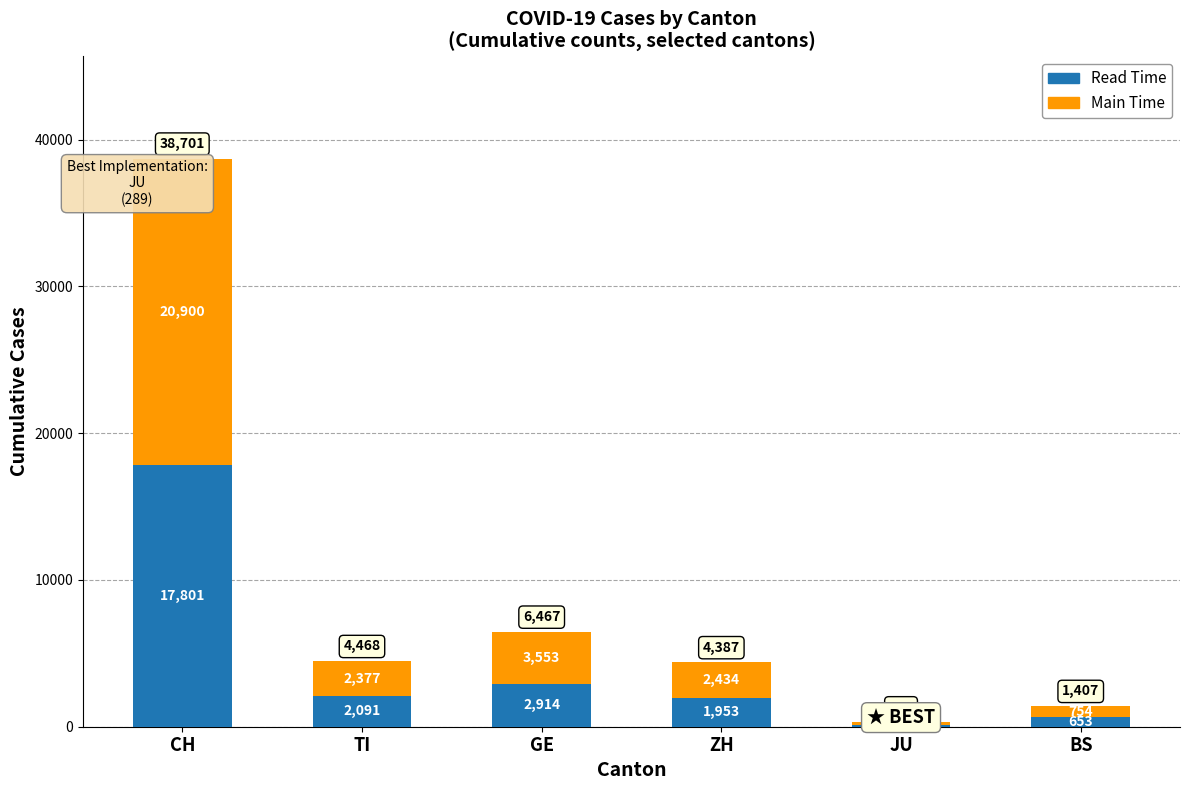

What is the difference between the maximum and minimum values in the Read Time series?

17661